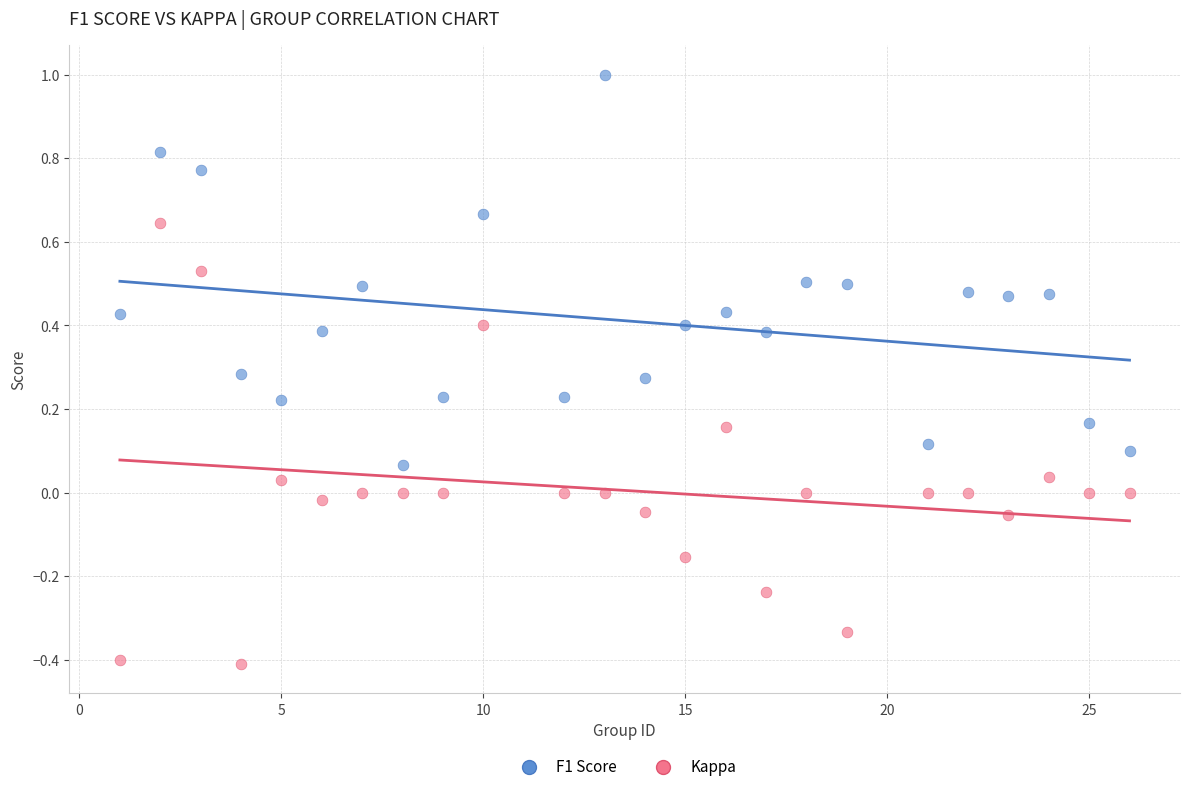

Which series has the largest Y range (max minus min)?

Kappa